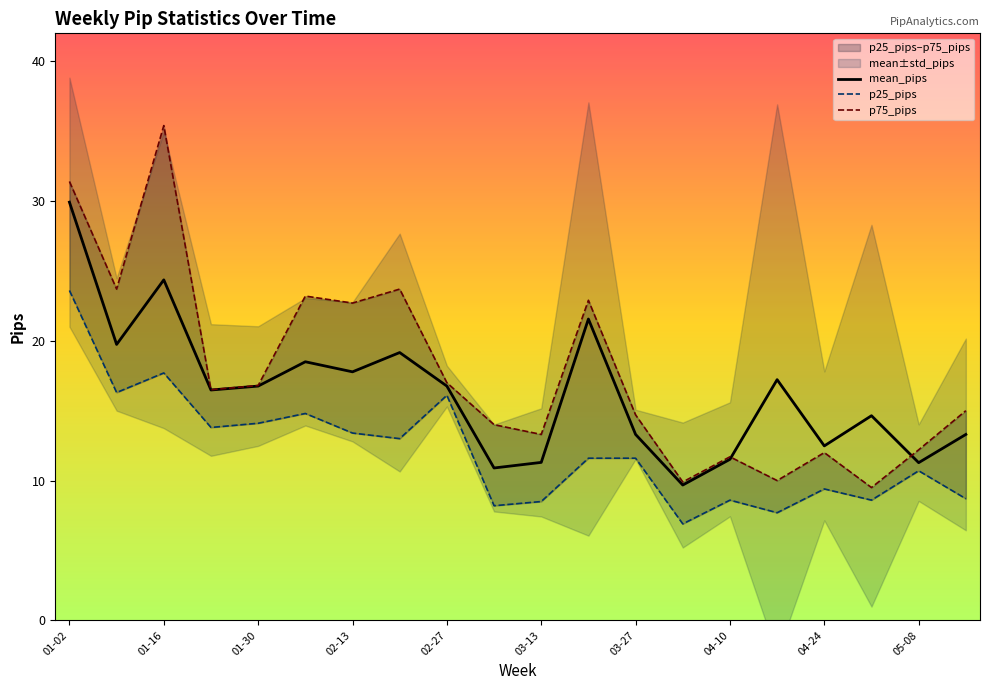

Is it true that mean_pips equals 28.1 at 02-13?

False